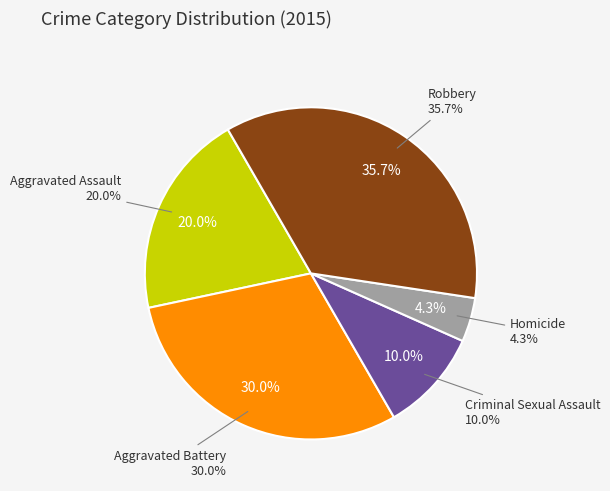

What is the total percentage of Aggravated Assault and Robbery?

55.7%